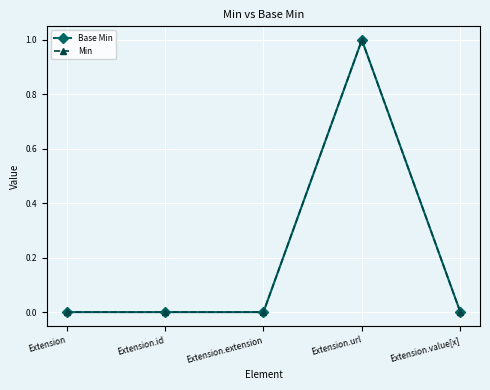

What is the label of the 2nd point from the left?

Extension.id